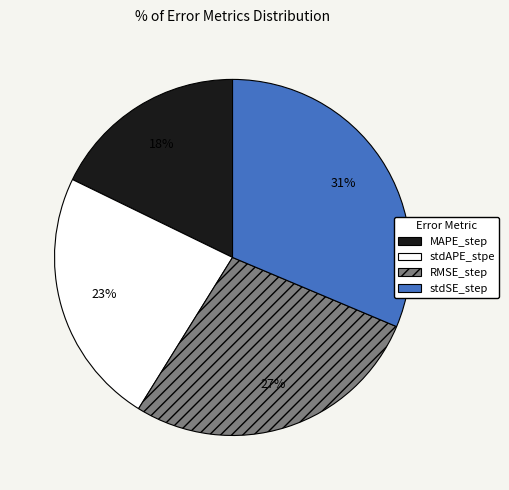

Combined, do stdSE_step and RMSE_step account for over 50%?

Yes